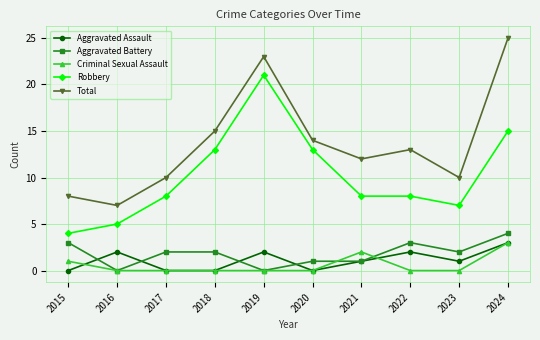

The value of Robbery at 2023 is 5. True or false?

False